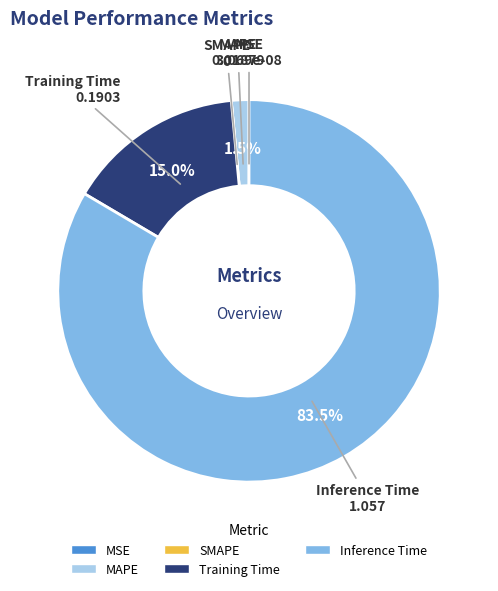

Which slice is the largest?

Inference Time